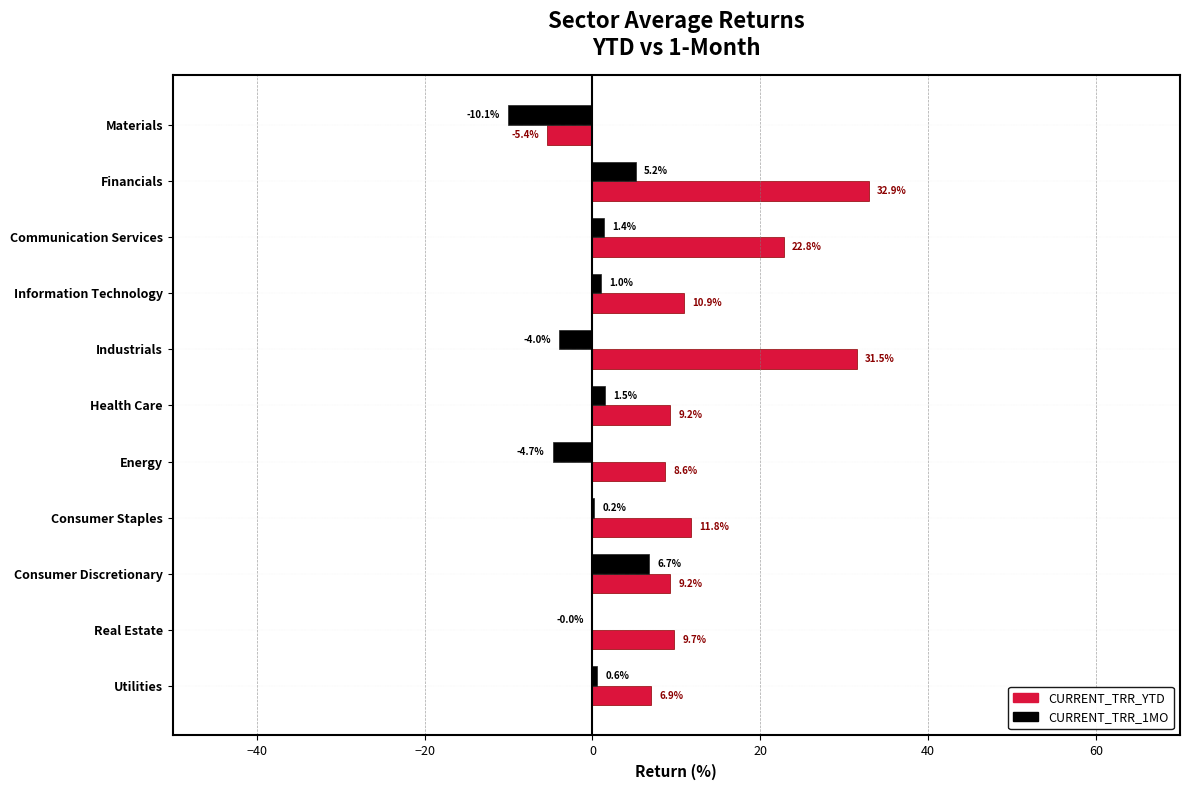

How many categories are shown in the chart?

11